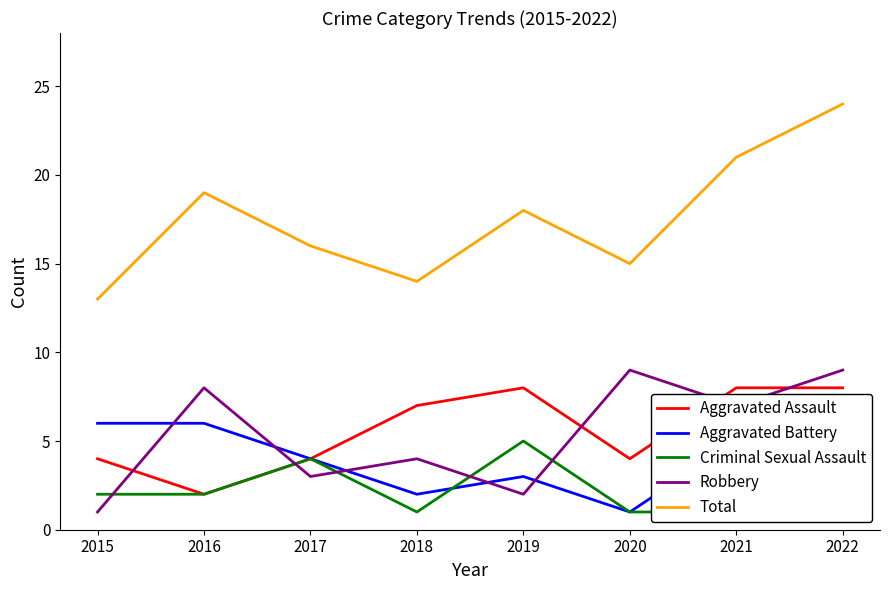

In Aggravated Assault, how many points are higher than both neighbors (excluding endpoints)?

1